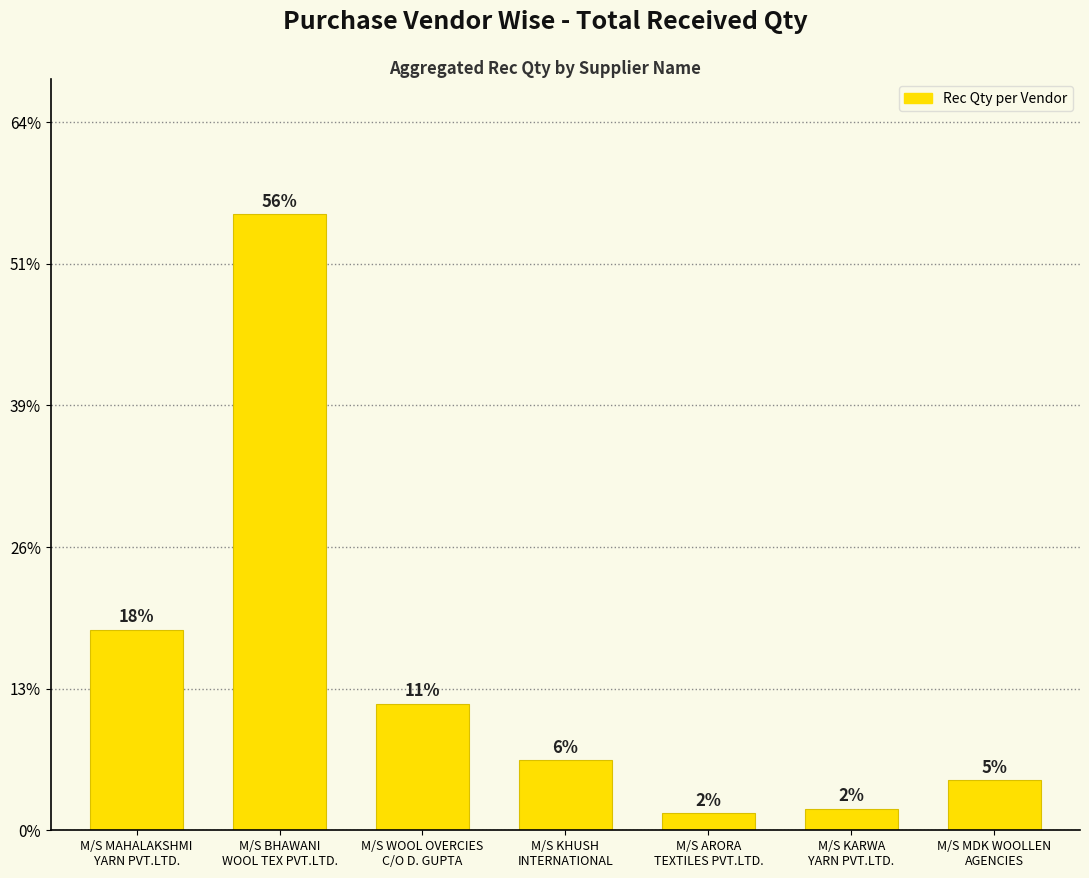

Does the chart contain any negative values?

No